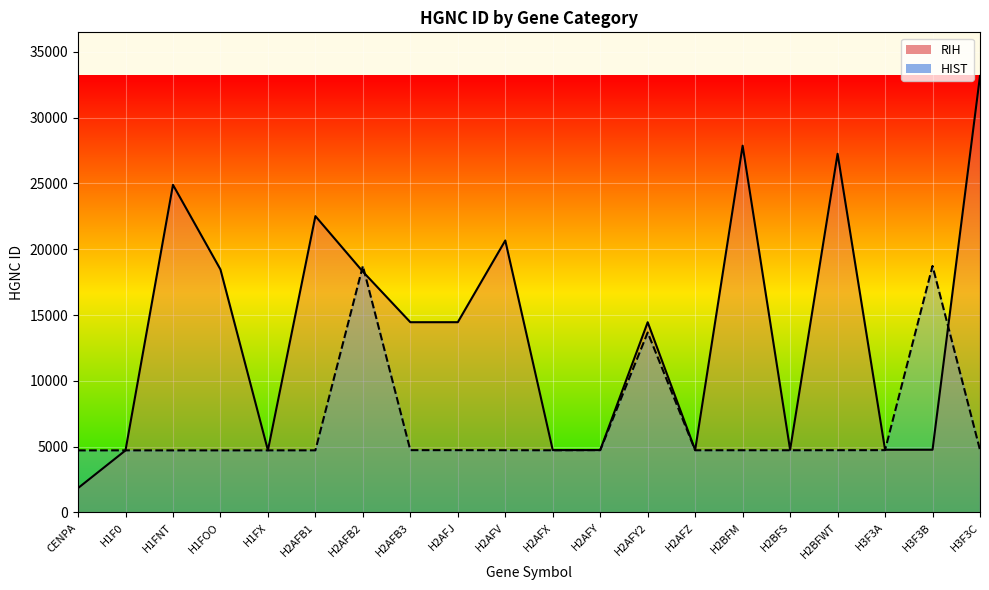

How many times do HIST and RIH cross each other?

5